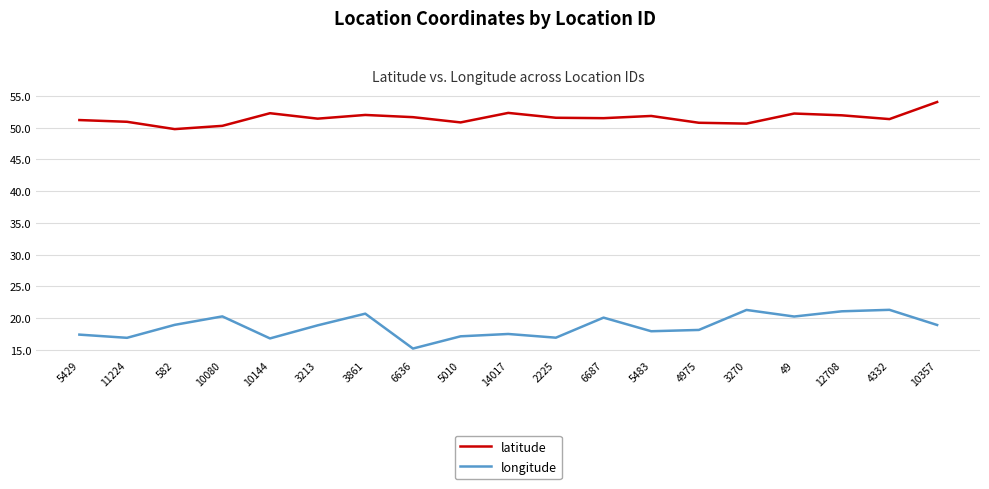

Which category has the lowest value across all series?

6636